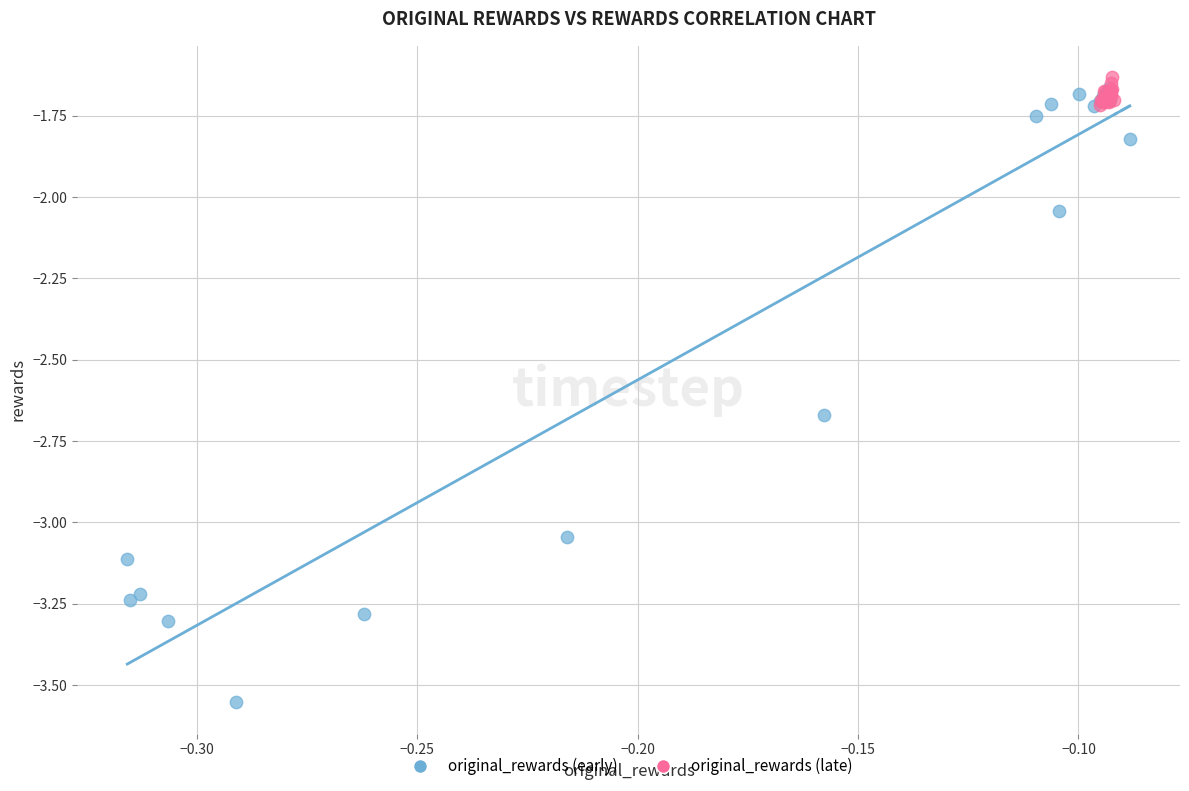

Which series has the widest spread of Y values?

original_rewards (early)